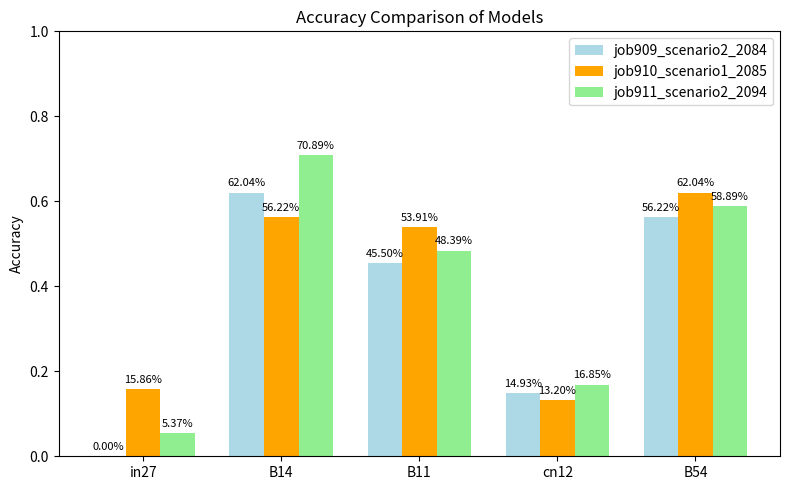

Reading left to right, extract all data points from this chart.

job909_scenario2_2084: in27=0.0	B14=0.6	B11=0.5	cn12=0.1	B54=0.6
job910_scenario1_2085: in27=0.2	B14=0.6	B11=0.5	cn12=0.1	B54=0.6
job911_scenario2_2094: in27=0.1	B14=0.7	B11=0.5	cn12=0.2	B54=0.6